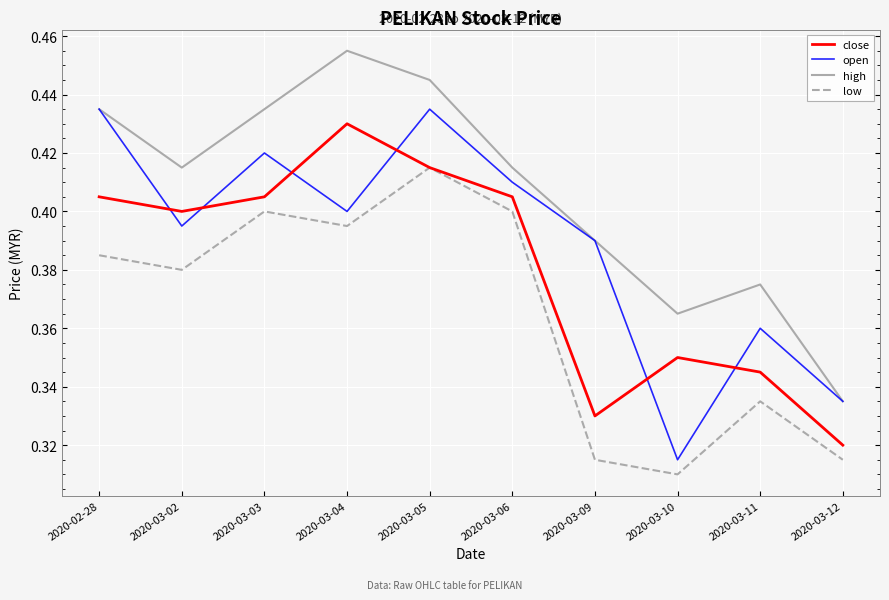

Which series has the largest total across all categories?

high